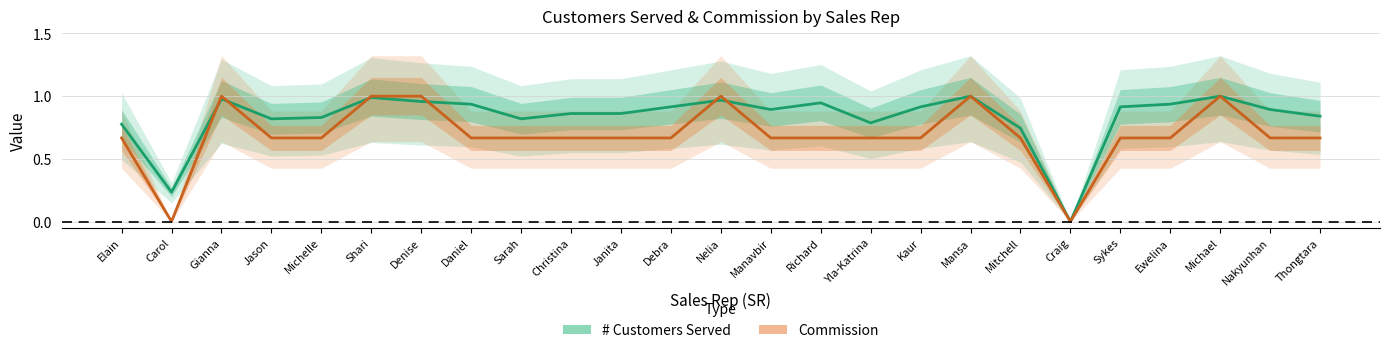

At which category is the sum across all series the highest?

Mansa